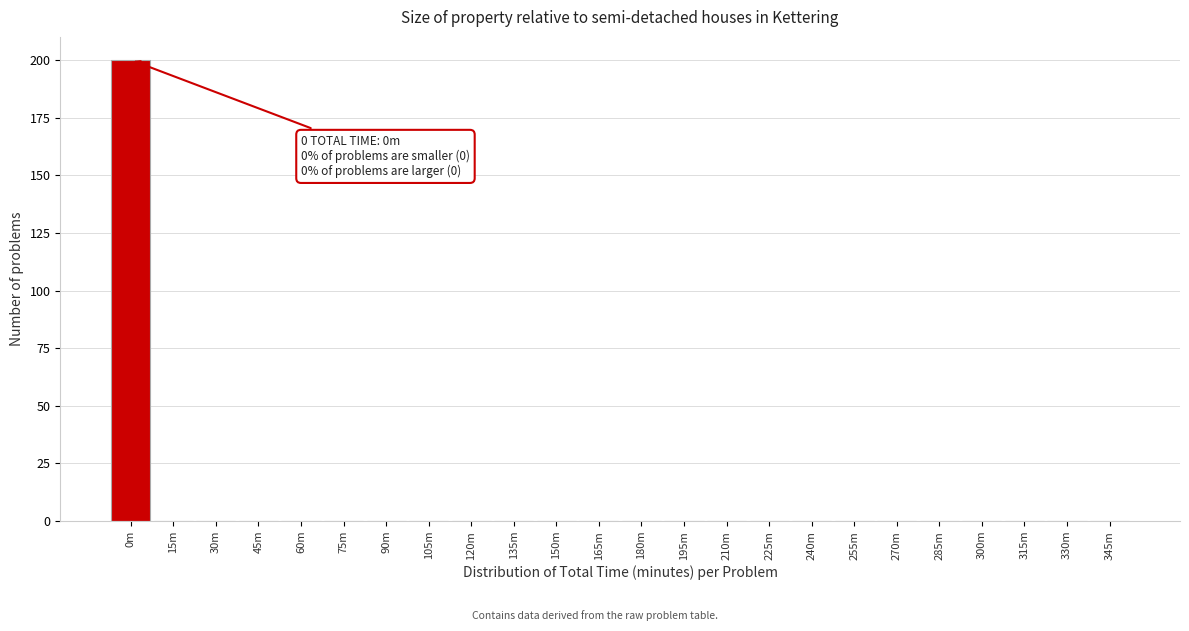

Reading left to right, extract all data points from this chart.

0m=200	15m=0	30m=0	45m=0	60m=0	75m=0	90m=0	105m=0	120m=0	135m=0	150m=0	165m=0	180m=0	195m=0	210m=0	225m=0	240m=0	255m=0	270m=0	285m=0	300m=0	315m=0	330m=0	345m=0